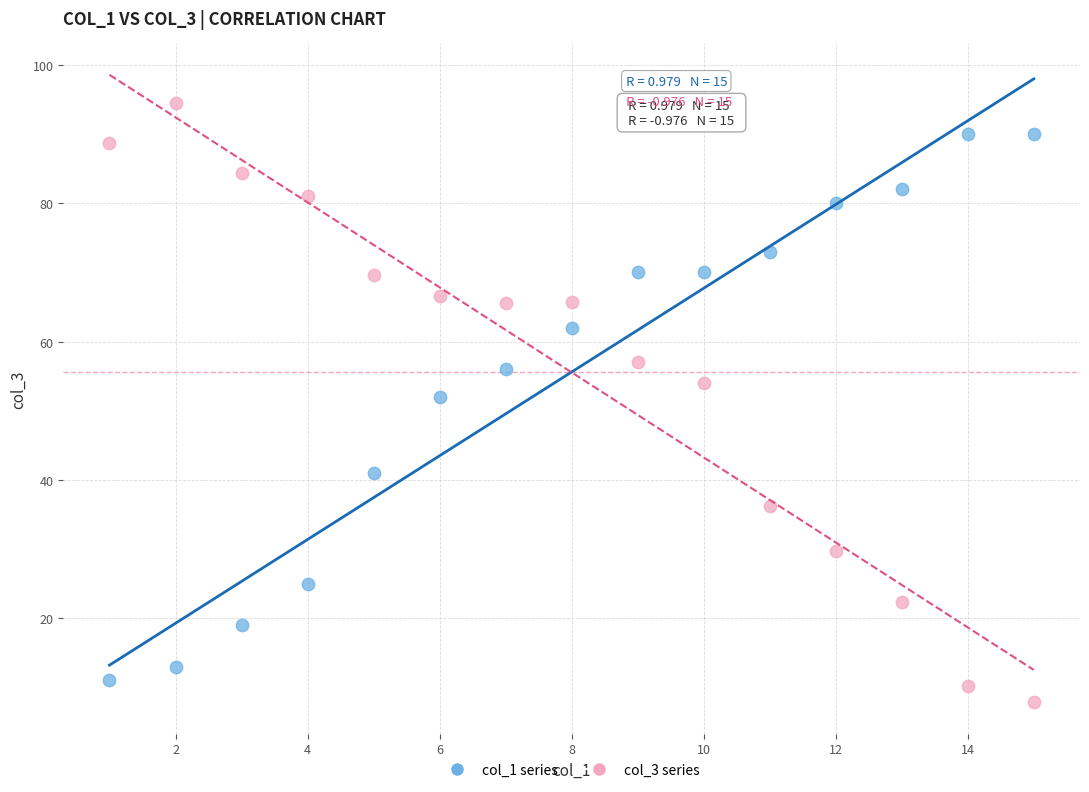

In the col_3 series series, what Y value is closest to 51?

54.1